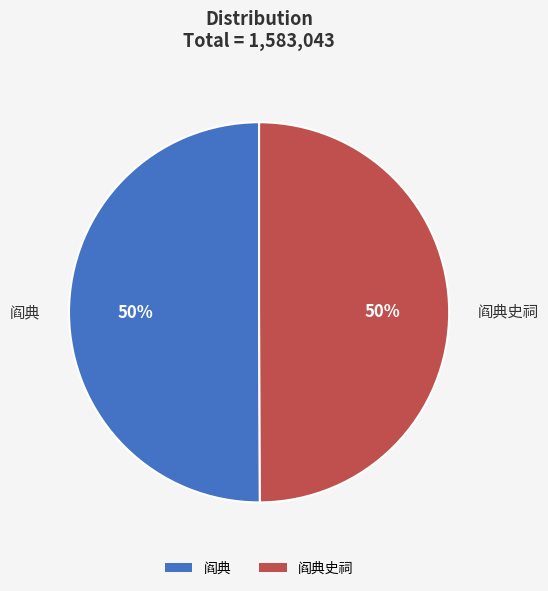

To the nearest percent, what is the average slice percentage?

50%